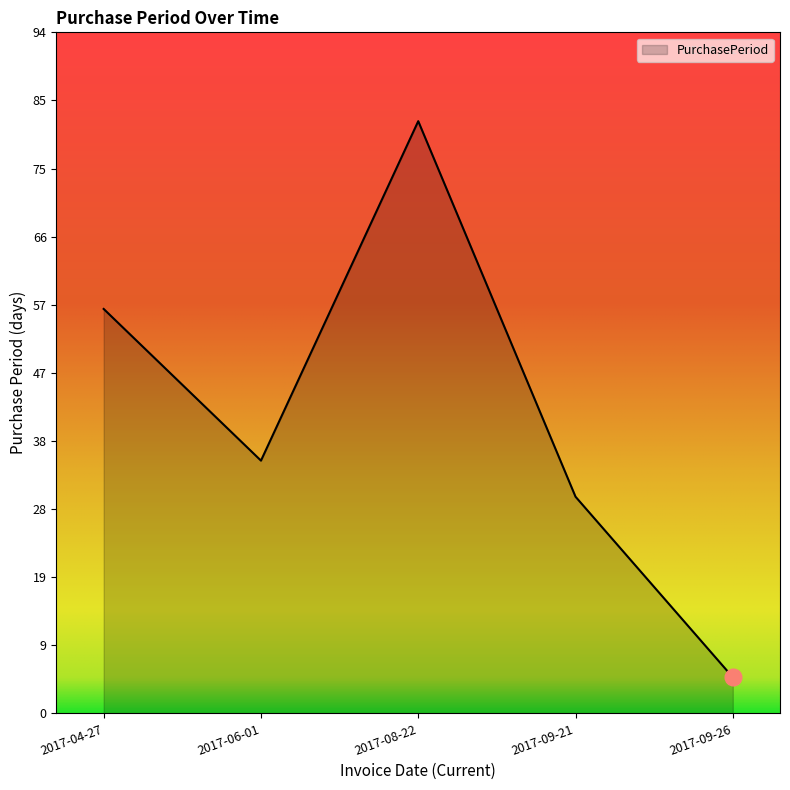

At which category does the data reach its first local valley?

2017-06-01